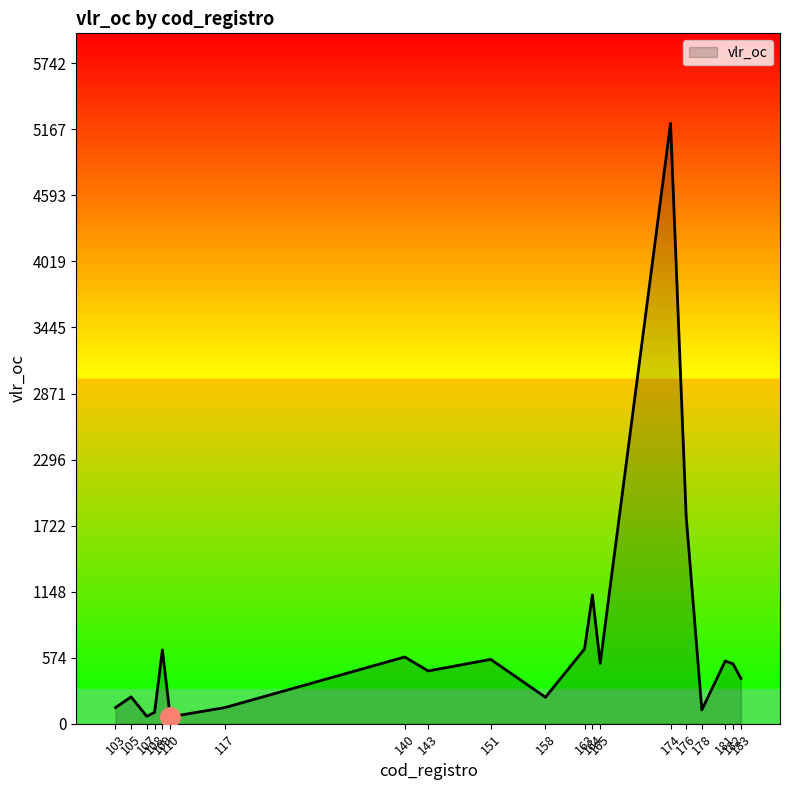

At which category does the data reach its first local peak?

105